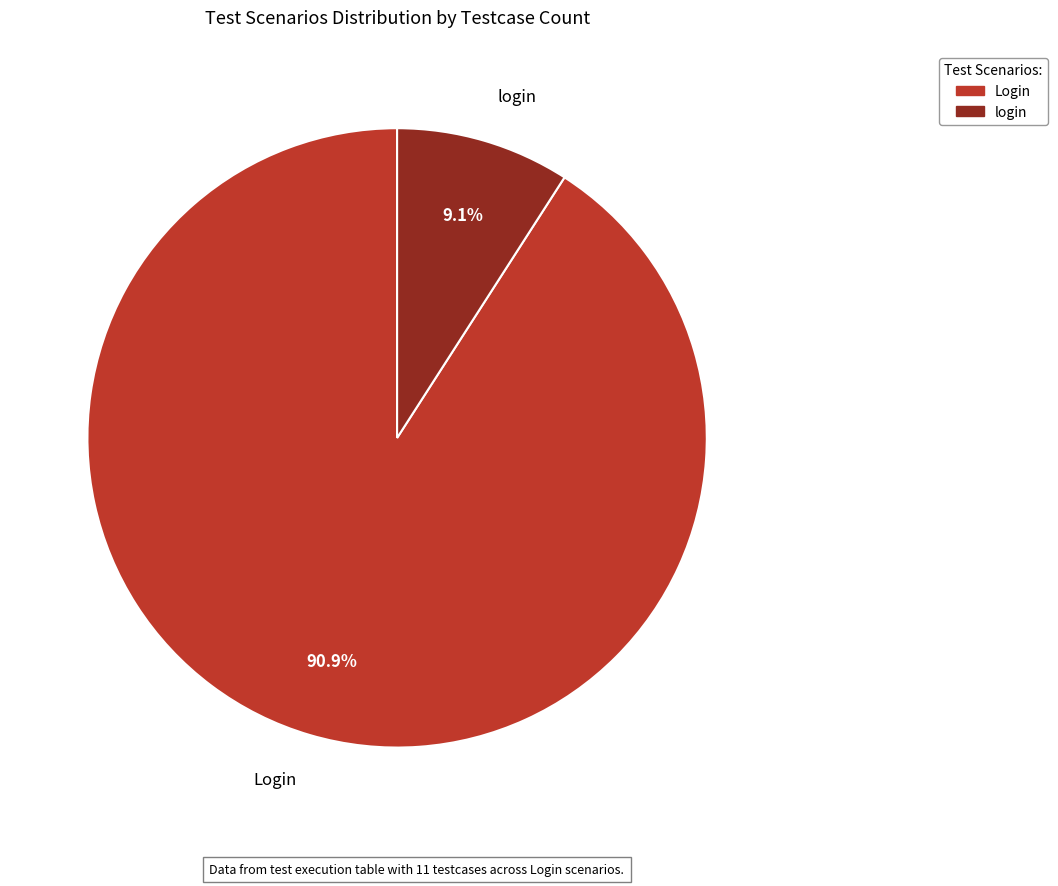

Is Login the majority of the pie?

Yes